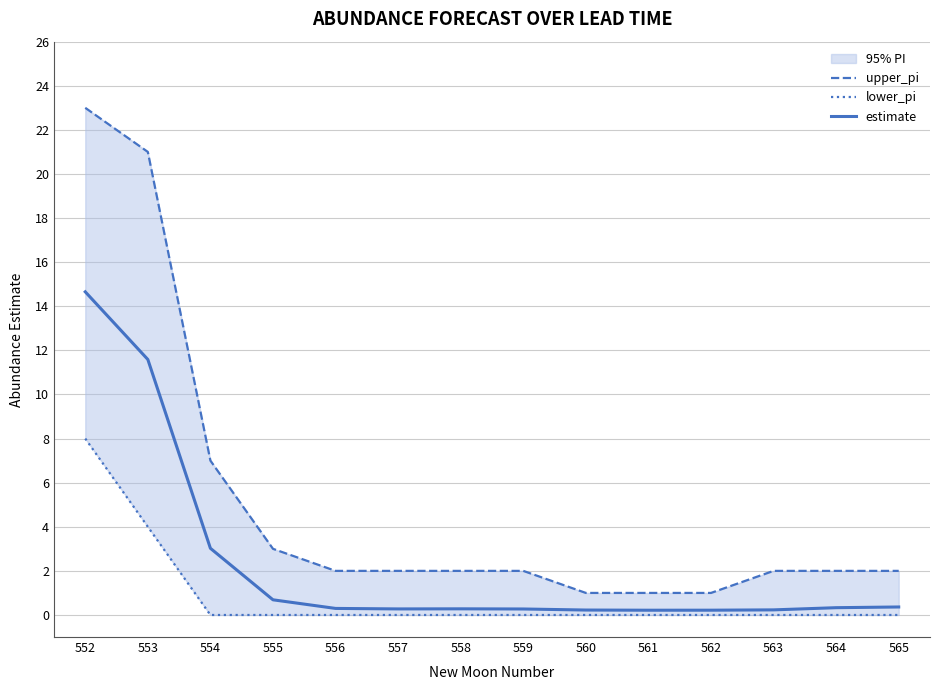

True or false: lower_pi and upper_pi intersect in this chart.

False